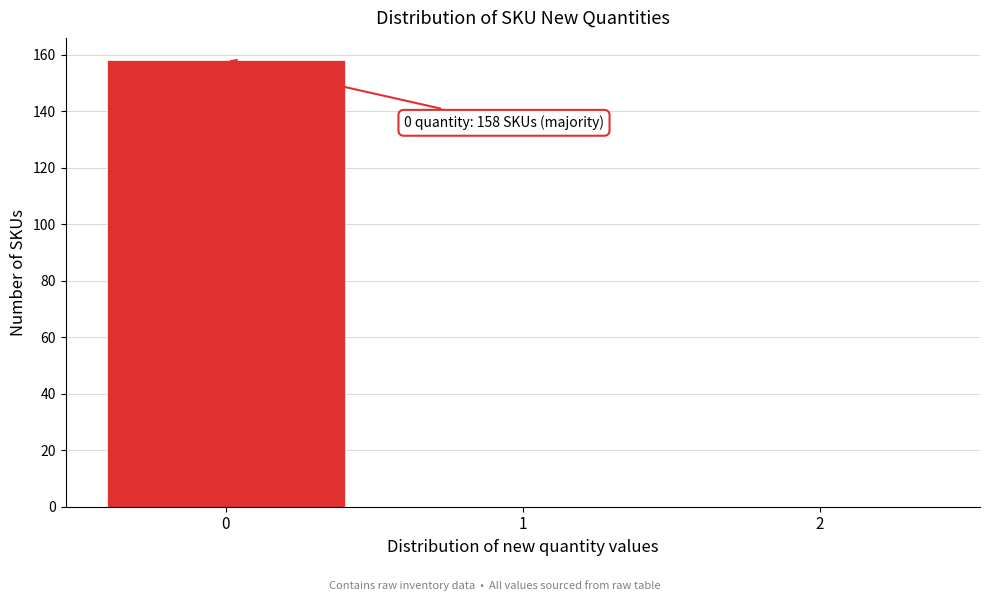

Reading right to left, extract all data points from this chart.

2=0	1=0	0=158